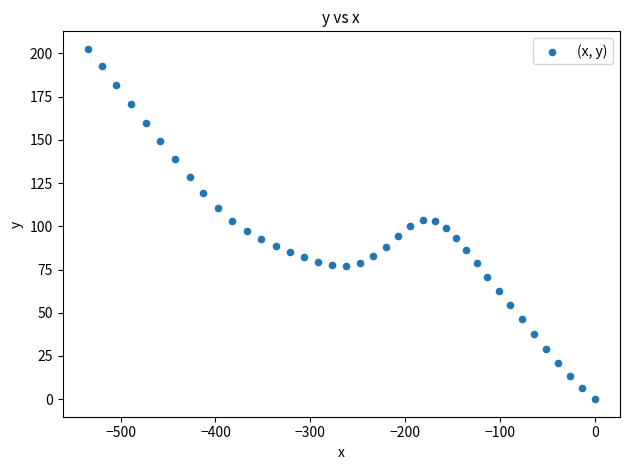

What is the range of X values (max minus min)?

534.6